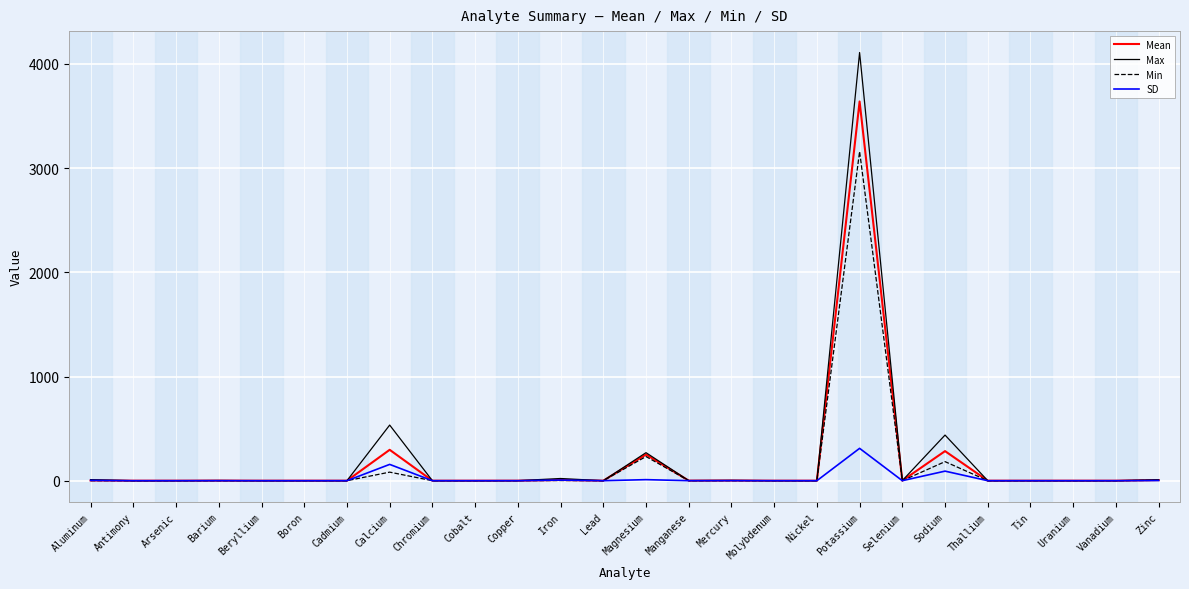

What is the greatest value displayed?

4110.0